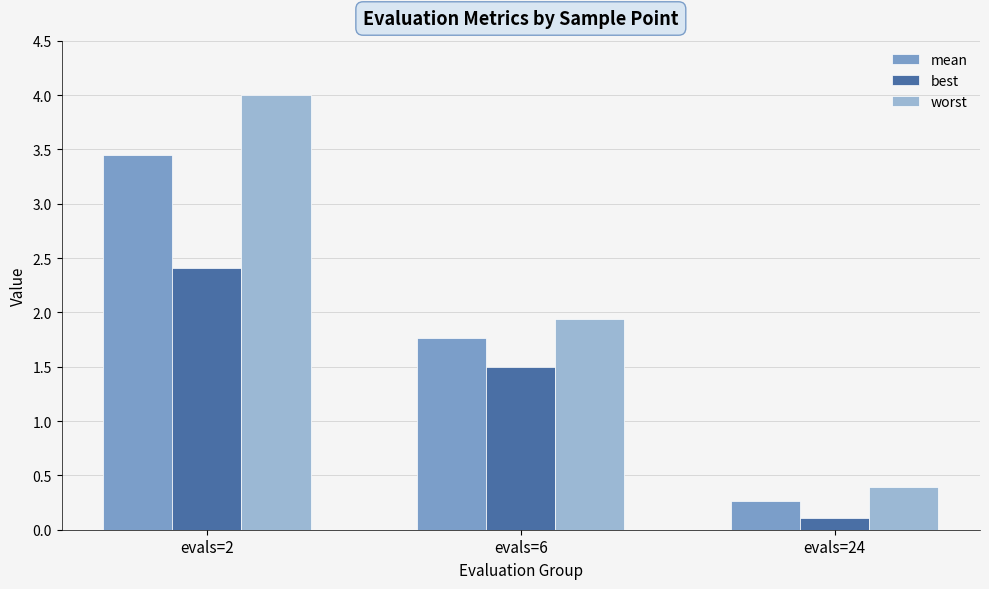

Which category has the highest value in the mean series?

evals=2